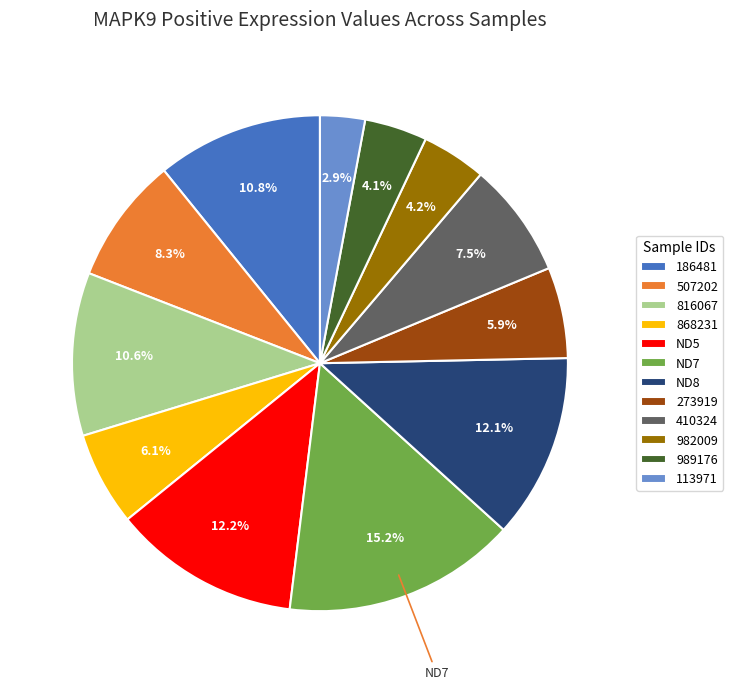

To the nearest percent, what portion does 273919 represent?

6%